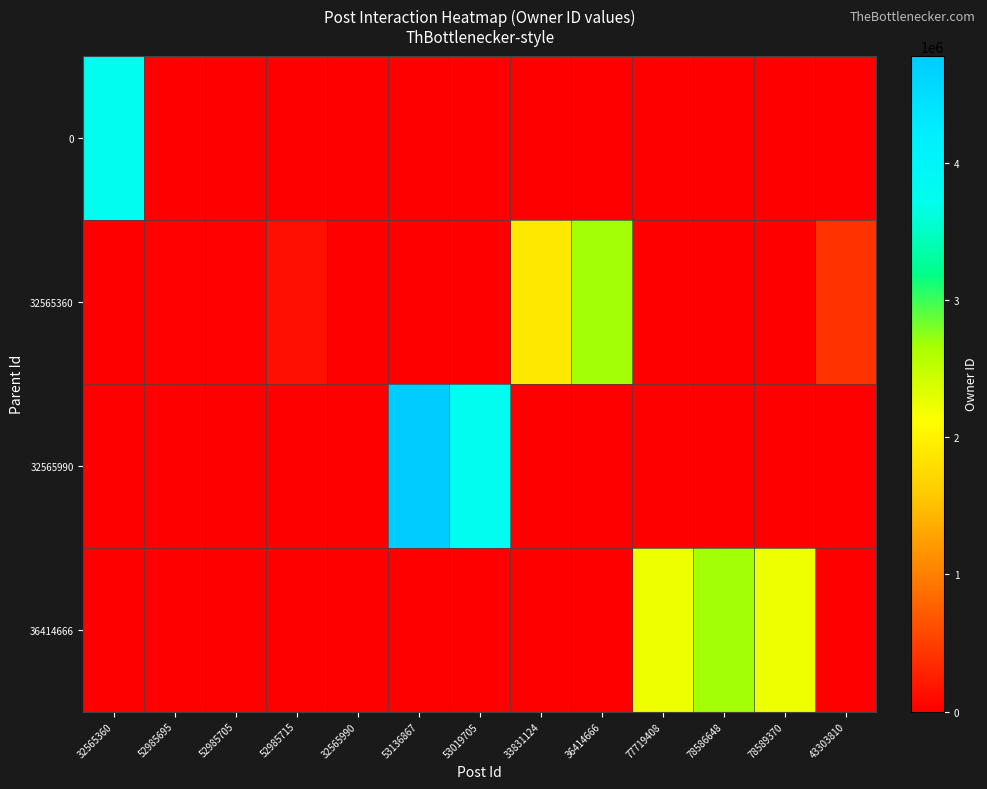

Which series has the largest total across all categories?

32565990